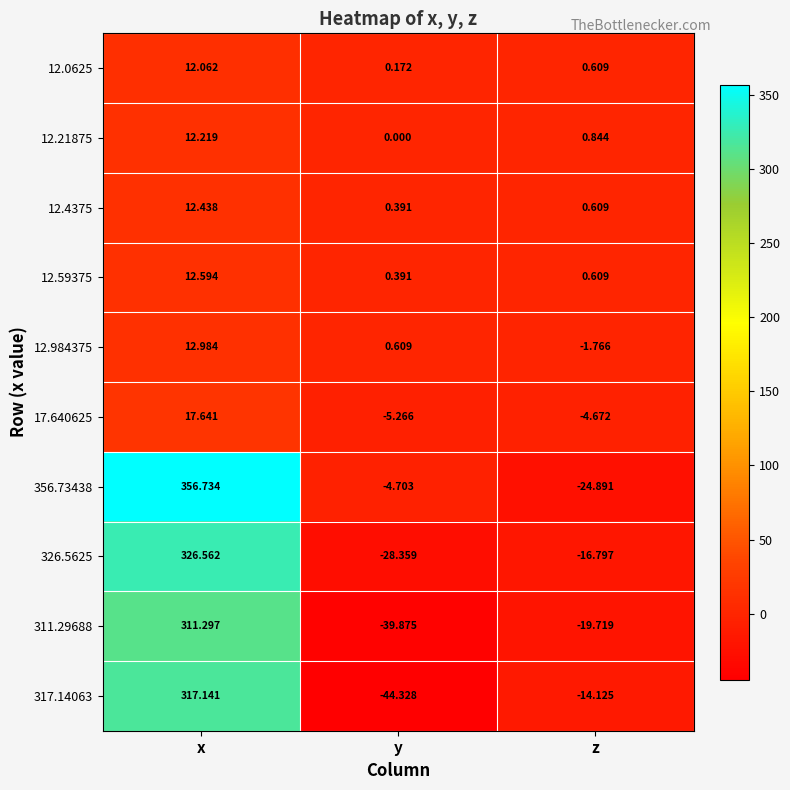

At which category is the sum across all series the highest?

x